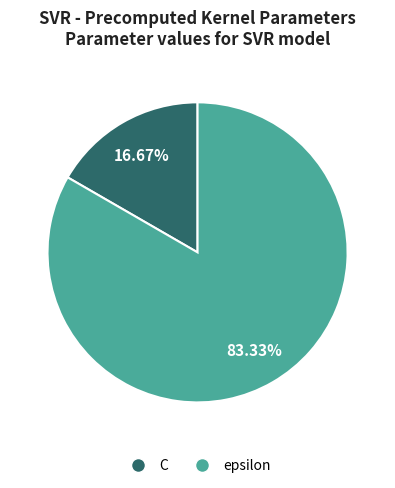

How many slices are in this pie chart?

2